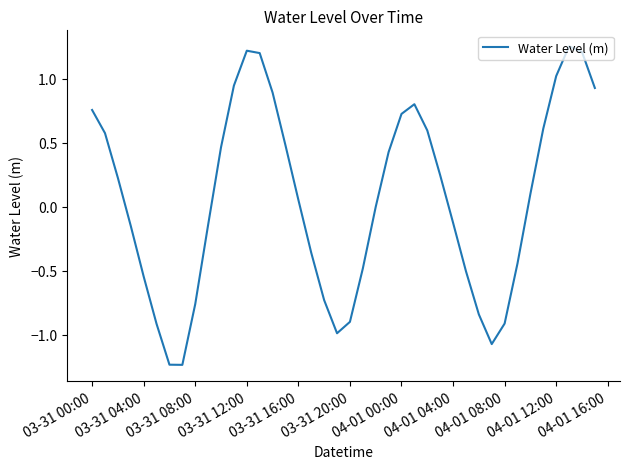

What is the difference between the maximum and minimum values?

2.5